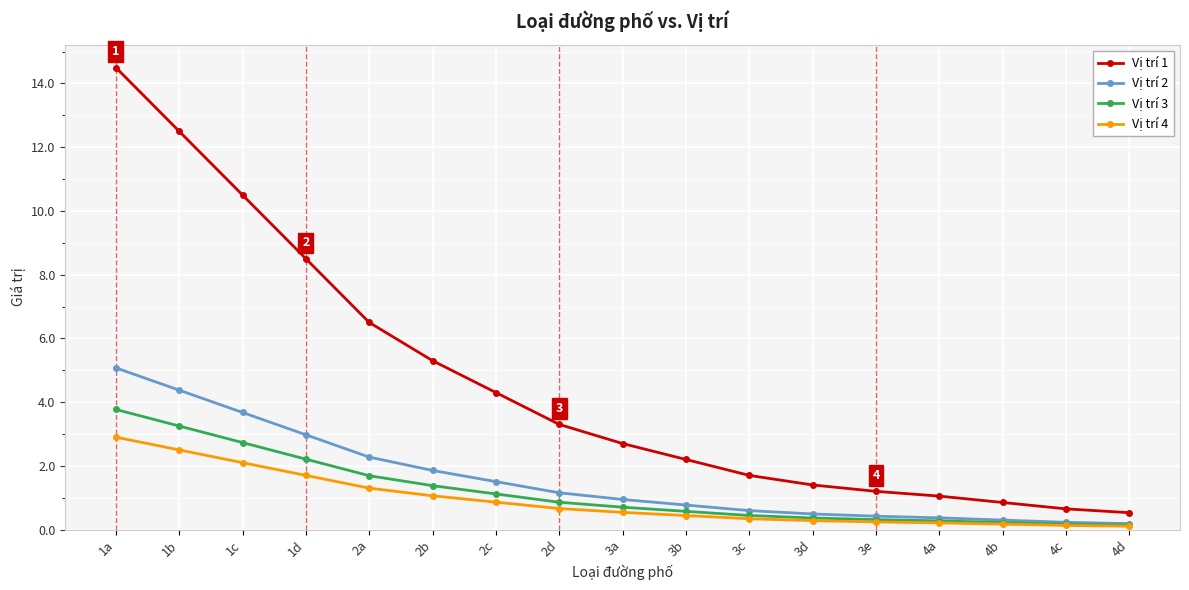

The value of Vị trí 1 at 2a is 4.5. True or false?

False